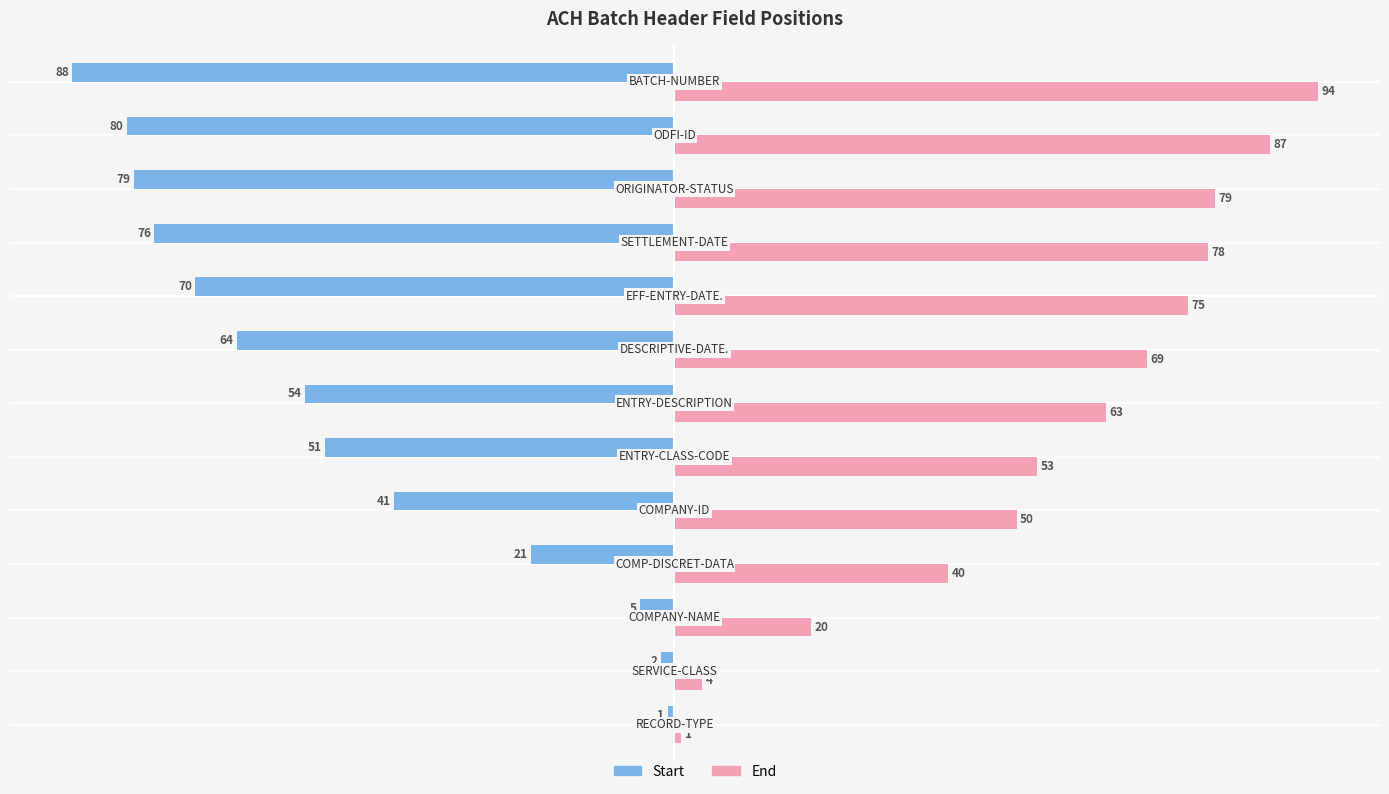

At how many categories does at least one series exceed 46?

9